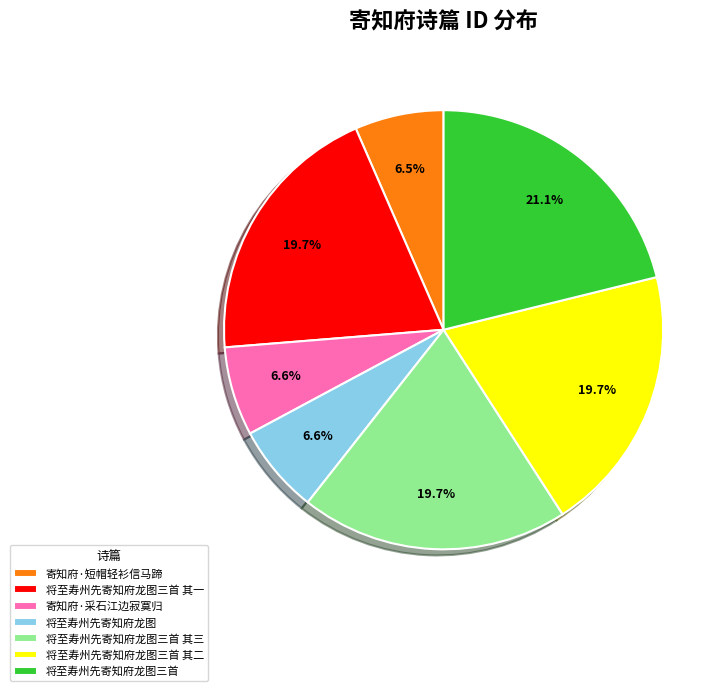

Approximately how many times larger is the value at 寄知府·采石江边寂寞归 compared to 将至寿州先寄知府龙图三首 其一?

0.3